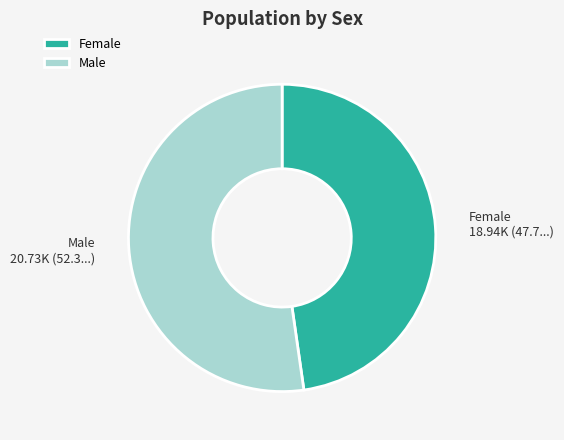

How many slices are in this pie chart?

2